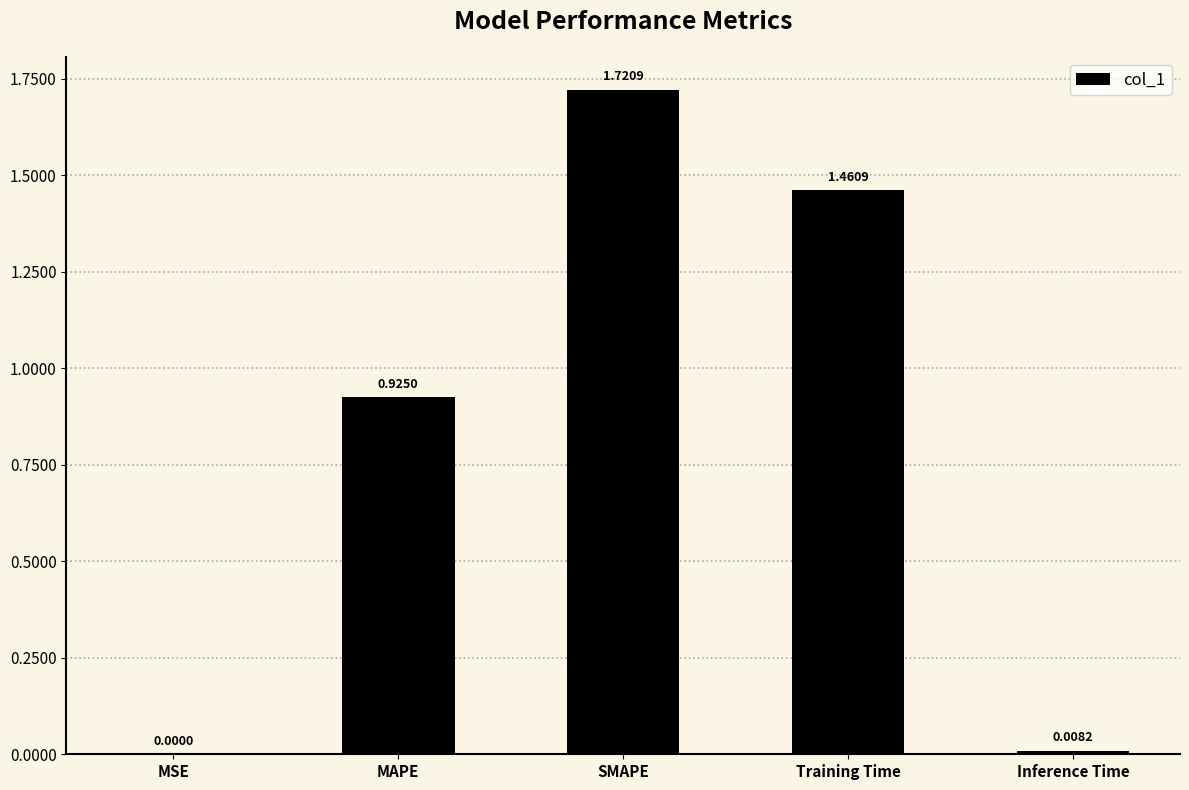

Which category has the highest value across all series?

SMAPE